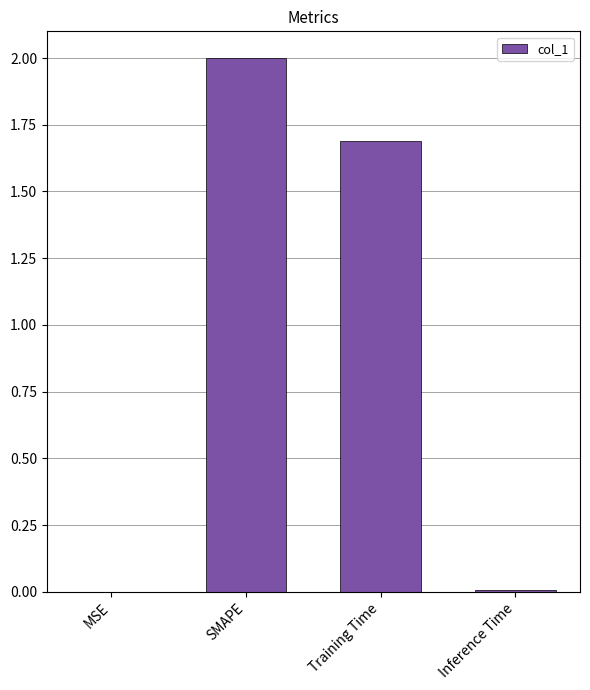

Which has a higher value, MSE or SMAPE?

SMAPE